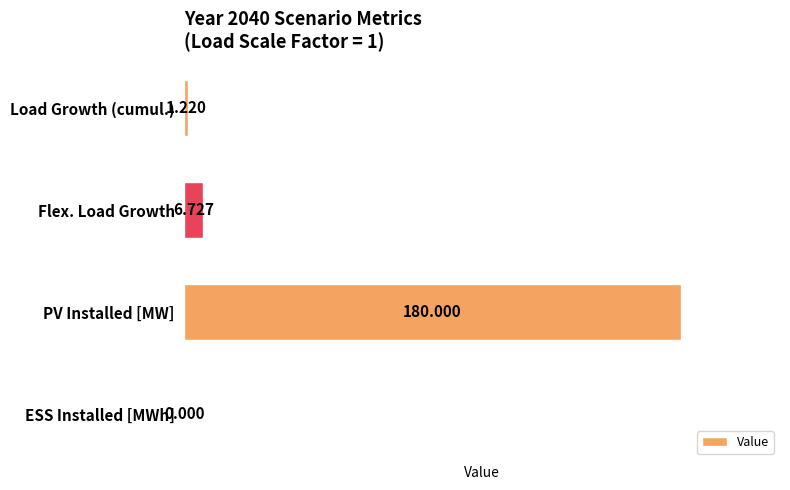

What is the sum of all values?

187.9